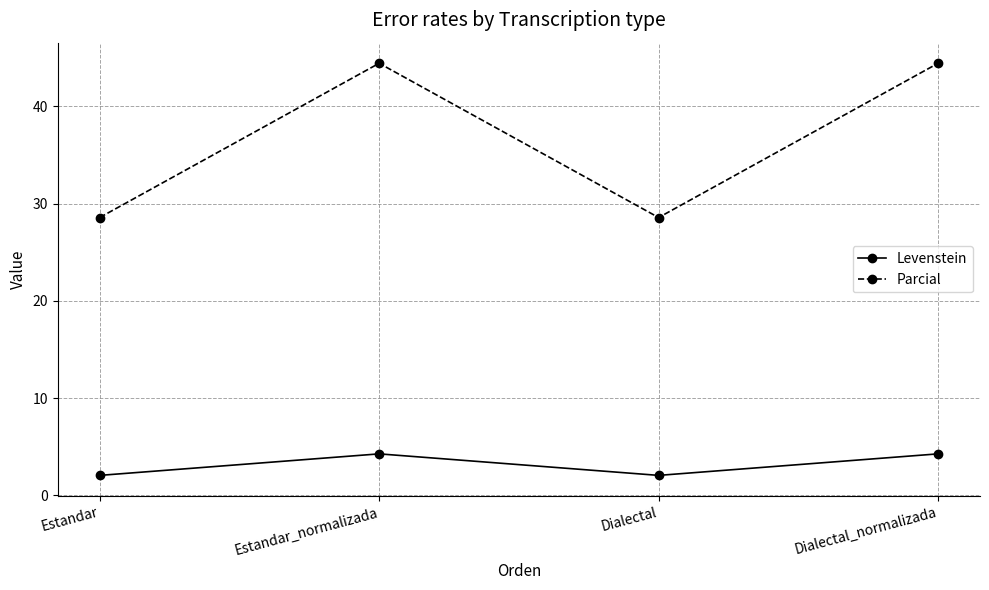

What is the label of the 2nd point from the left?

Estandar_normalizada